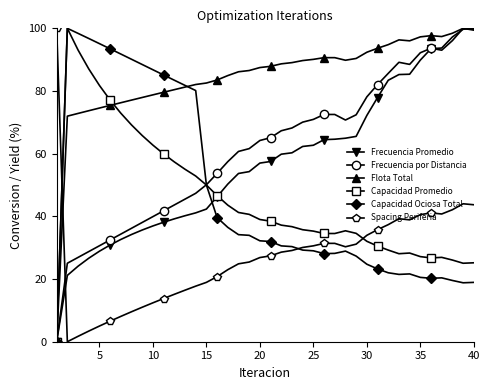

Which series has the largest total across all categories?

Flota Total